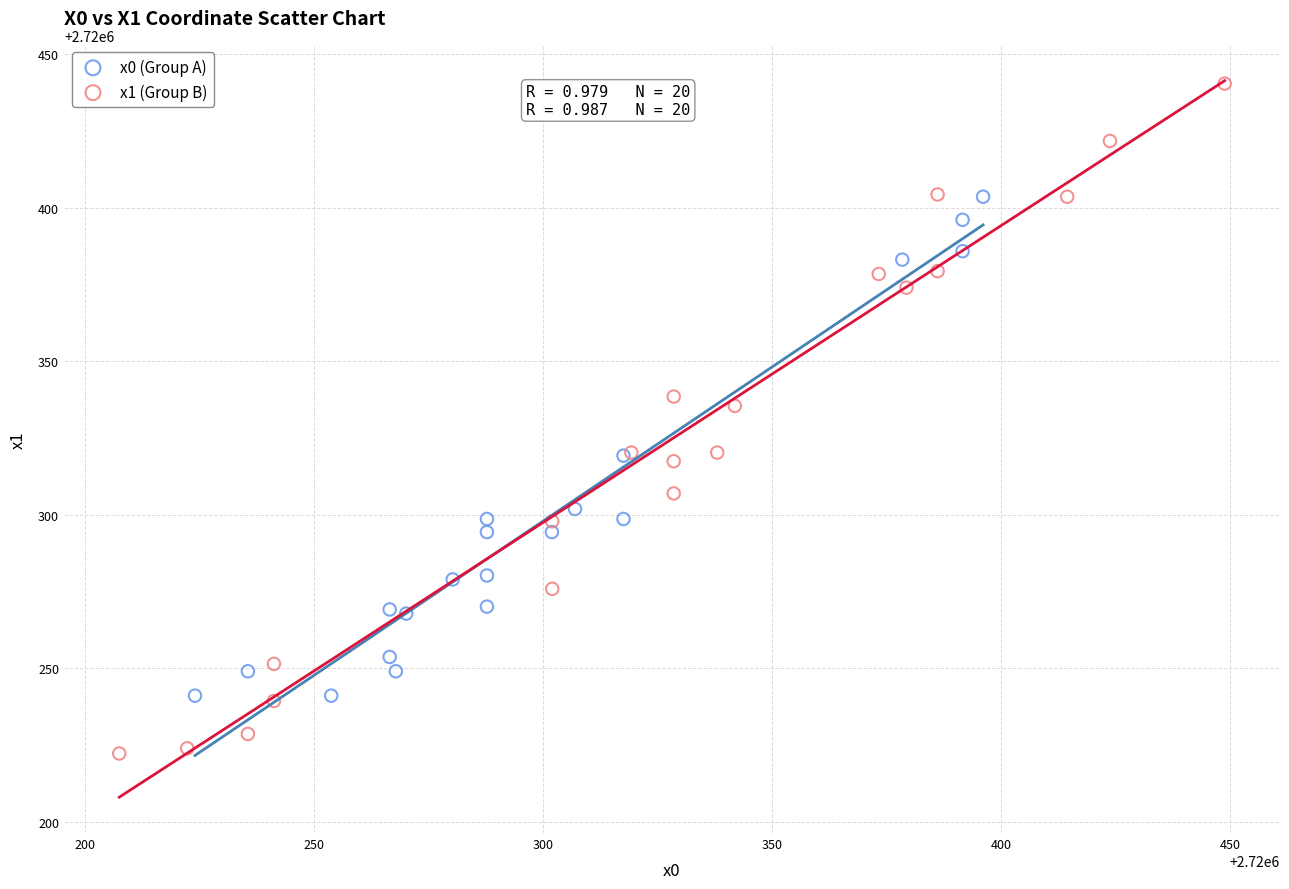

Which series reaches the maximum Y coordinate?

x1 (Group B)